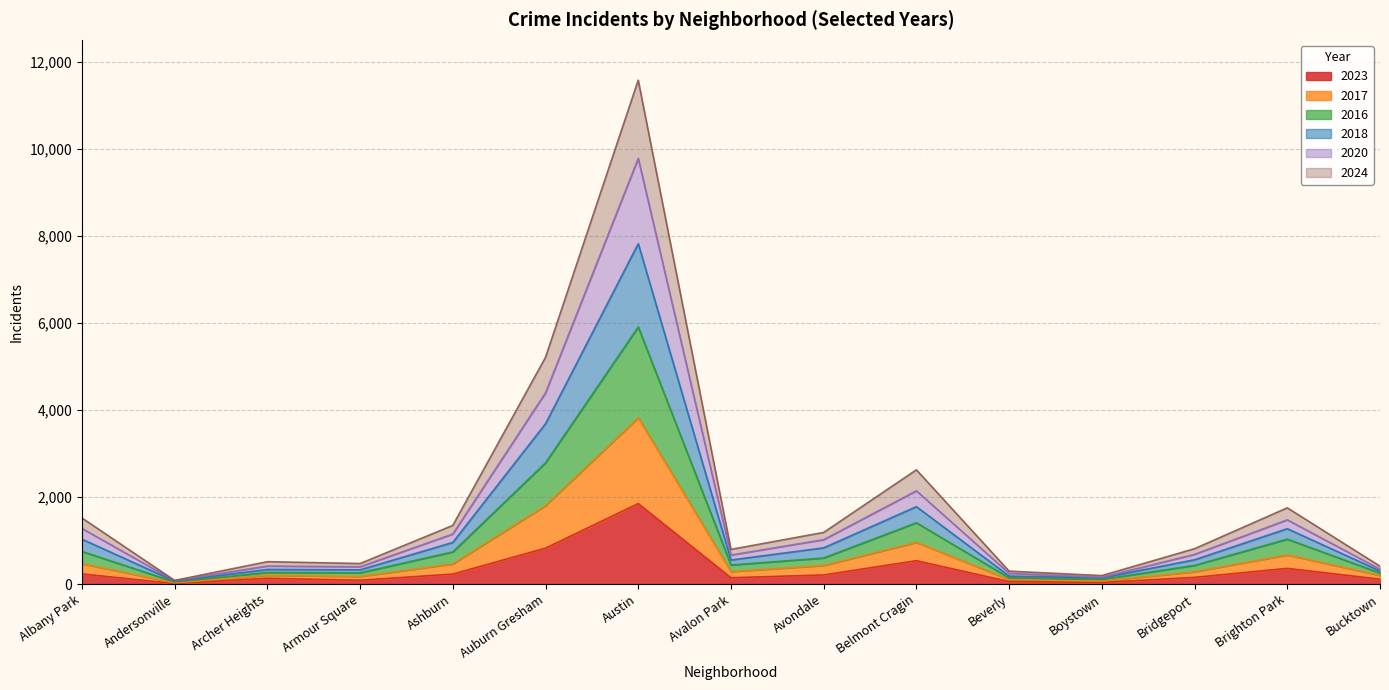

How many series are shown in this chart?

6